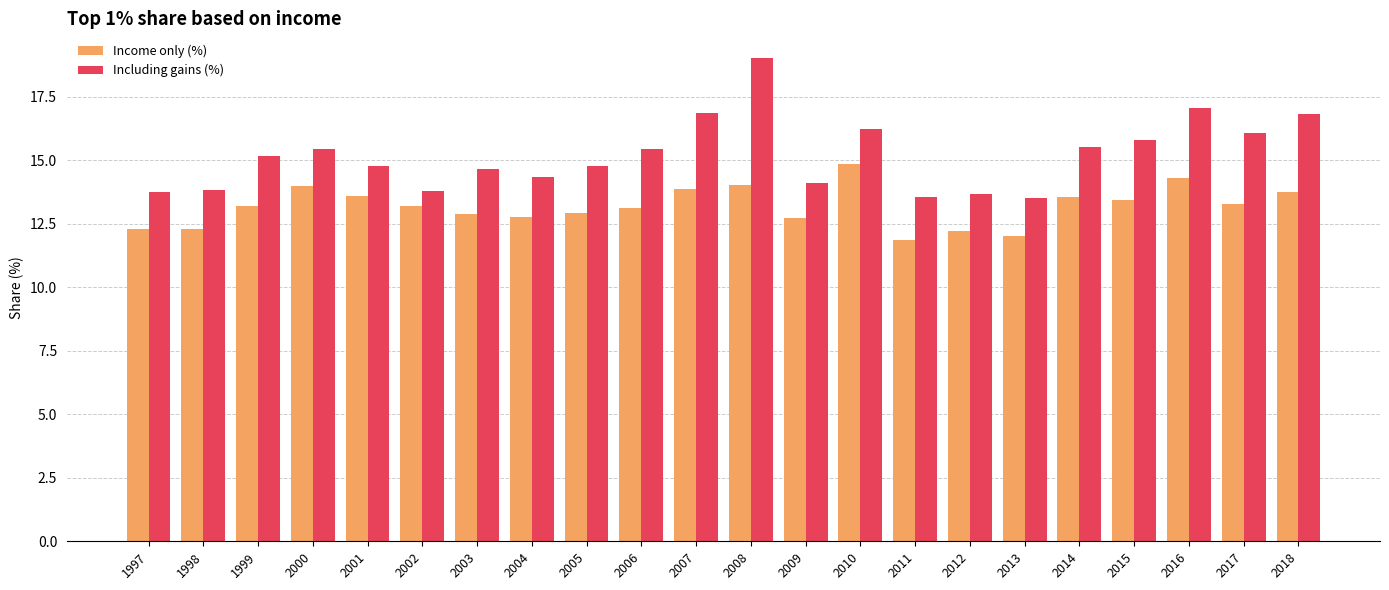

Rank the series by their maximum value, from lowest to highest.

Income only (%), Including gains (%)